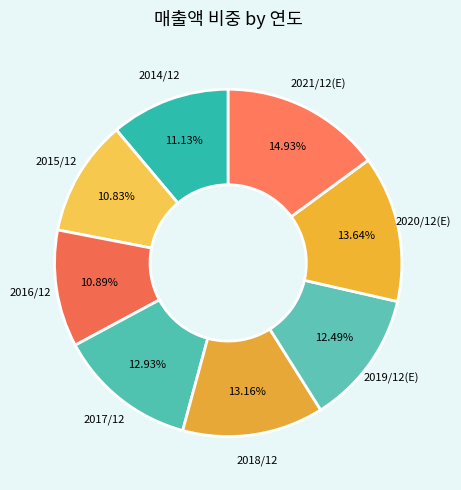

Combined, what portion of the pie is 2016/12 and 2021/12(E)?

25.8%